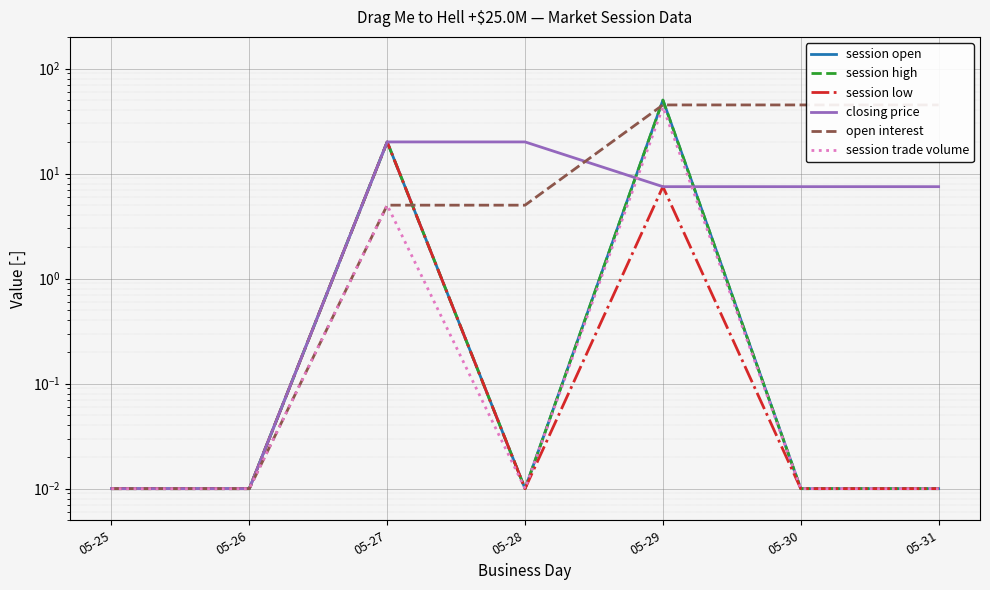

Reading right to left, what are all the values shown in this chart?

session open: 05-31=0.0	05-30=0.0	05-29=50.0	05-28=0.0	05-27=20.0	05-26=0.0	05-25=0.0
session high: 05-31=0.0	05-30=0.0	05-29=50.0	05-28=0.0	05-27=20.0	05-26=0.0	05-25=0.0
session low: 05-31=0.0	05-30=0.0	05-29=7.5	05-28=0.0	05-27=20.0	05-26=0.0	05-25=0.0
closing price: 05-31=7.5	05-30=7.5	05-29=7.5	05-28=20.0	05-27=20.0	05-26=0.0	05-25=0.0
open interest: 05-31=45.0	05-30=45.0	05-29=45.0	05-28=5.0	05-27=5.0	05-26=0.0	05-25=0.0
session trade volume: 05-31=0.0	05-30=0.0	05-29=43.0	05-28=0.0	05-27=5.0	05-26=0.0	05-25=0.0